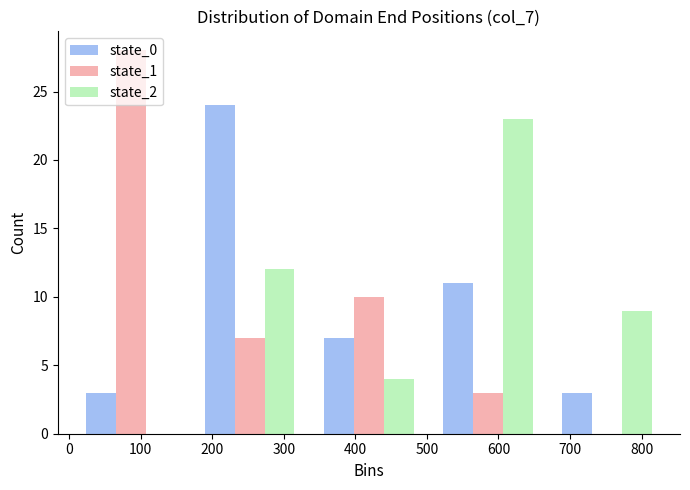

Reading left to right, list every range on the x-axis with the height of the bar of each series over it. Neither the bar edges nor the heights are printed on the chart, so give them approximately, as read against the axes.

0 to 170: state_0=3	state_1=28	state_2=0
170 to 340: state_0=24	state_1=7	state_2=12
340 to 500: state_0=7	state_1=10	state_2=4
500 to 670: state_0=11	state_1=3	state_2=23
670 to 840: state_0=3	state_1=0	state_2=9